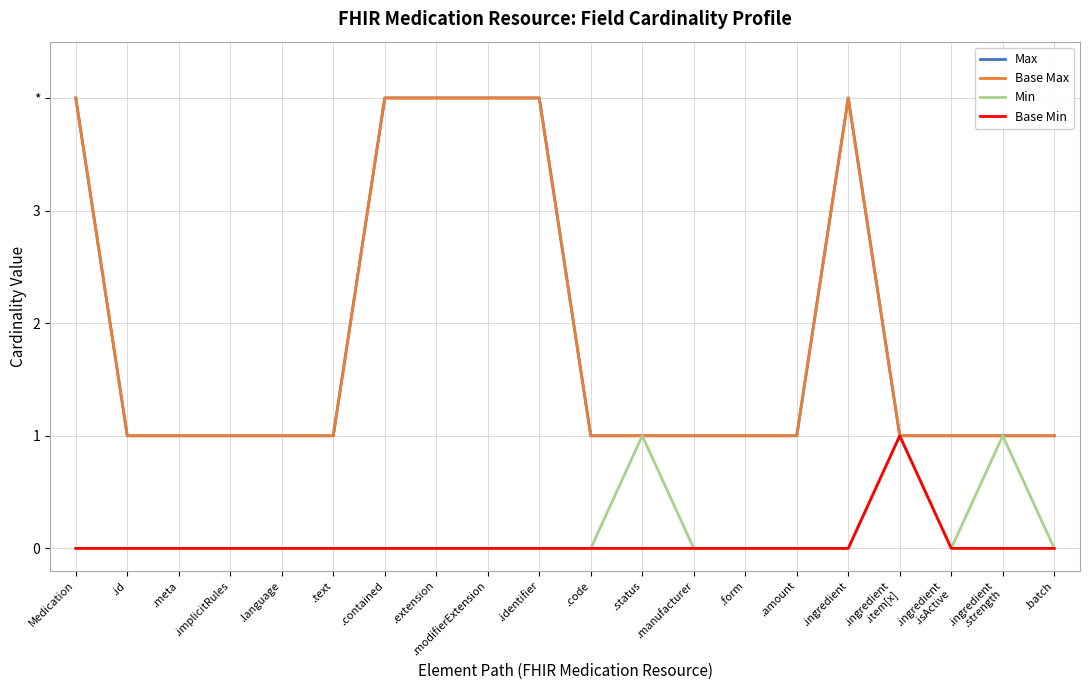

True or false: Min and Max cross at least once.

False